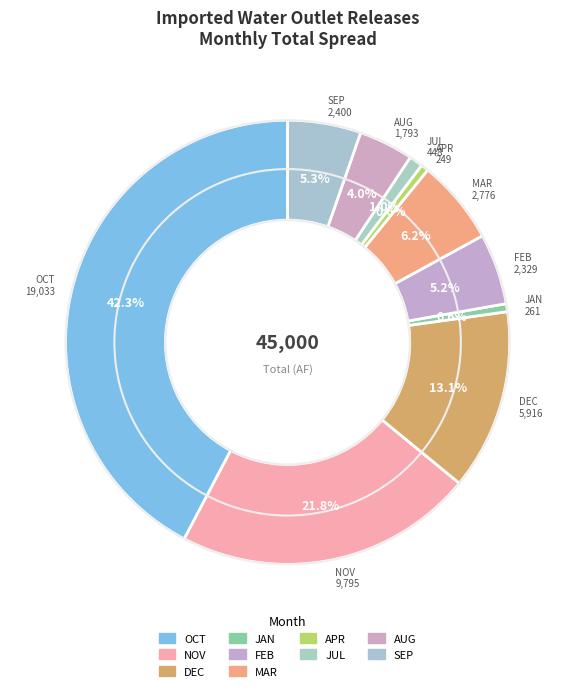

How many segments does this pie chart have?

10